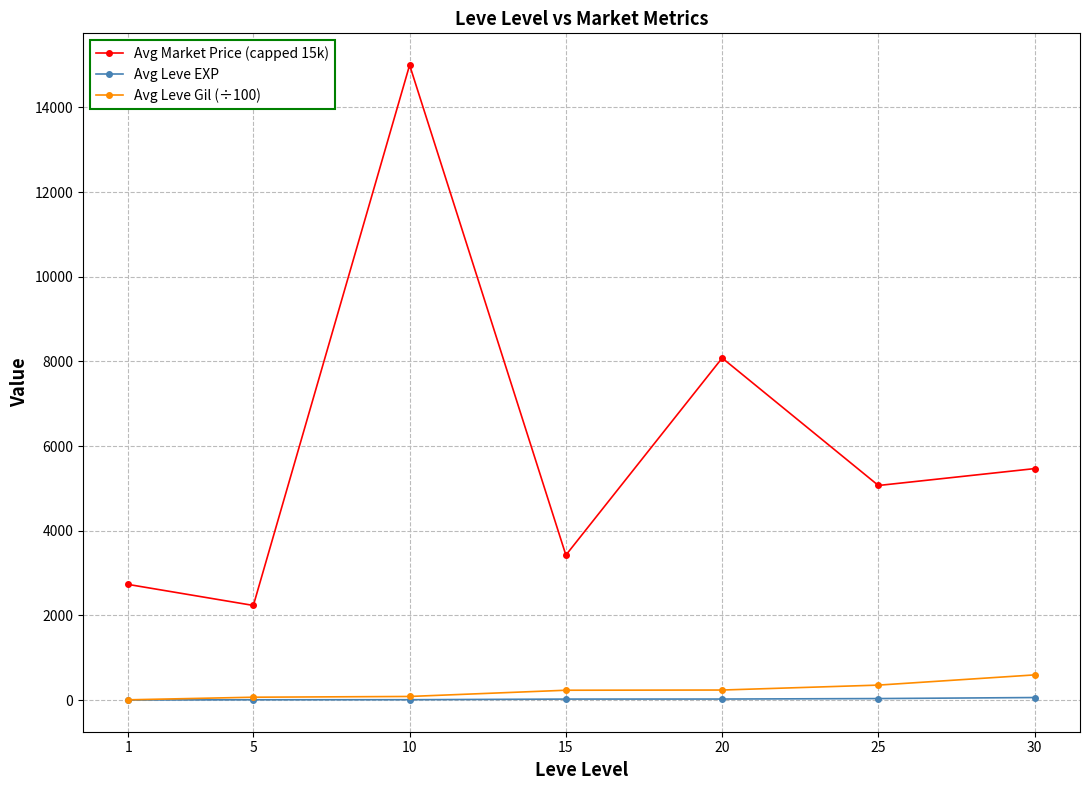

What is the value of the Avg Leve EXP point at the 7th from the left?

59.0